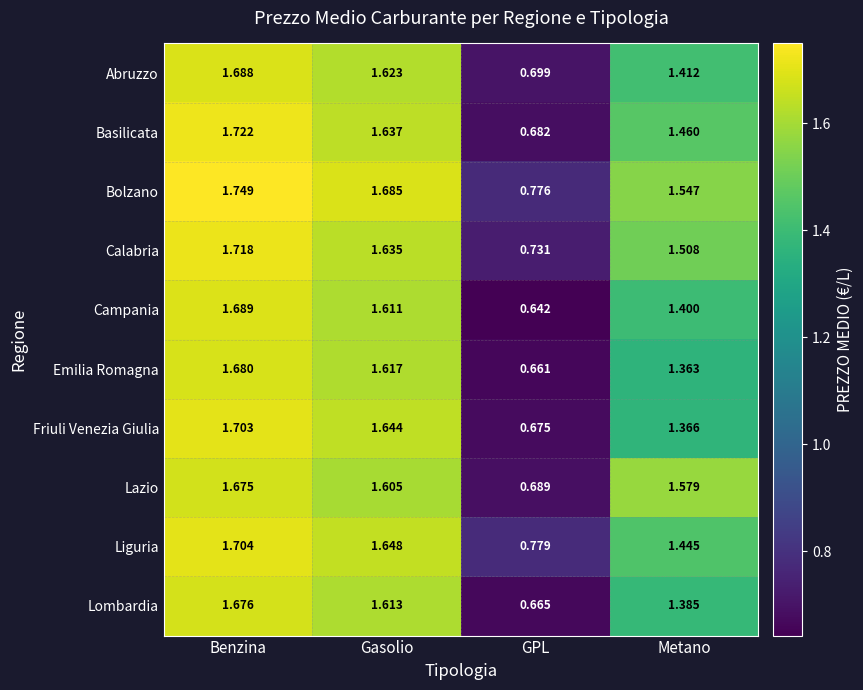

Where does the Abruzzo series first go above 1?

Benzina